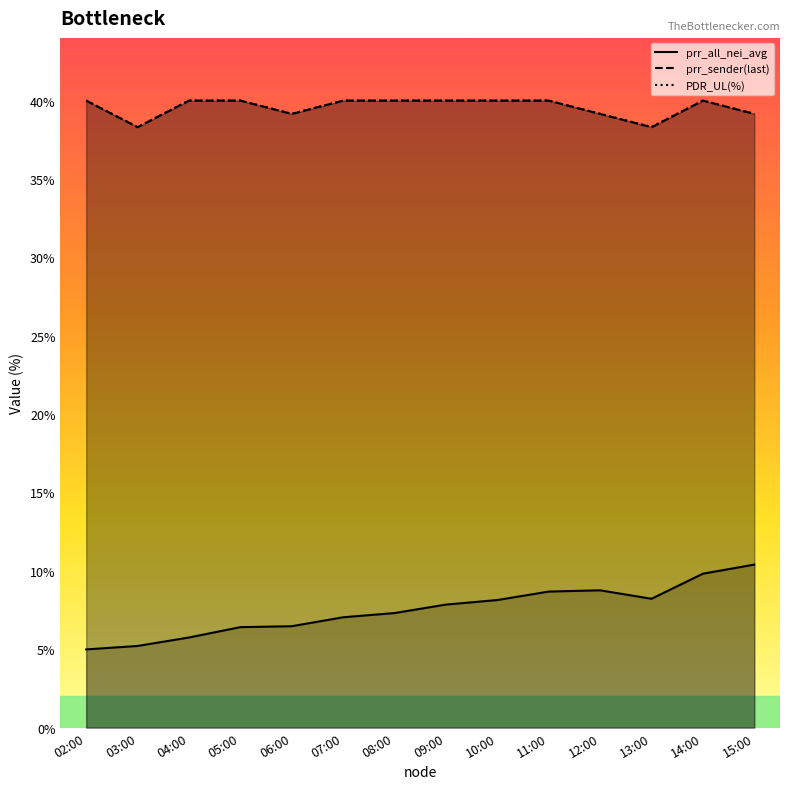

The PDR_UL(%) series shows 64.3 at 02:00. True or false?

False